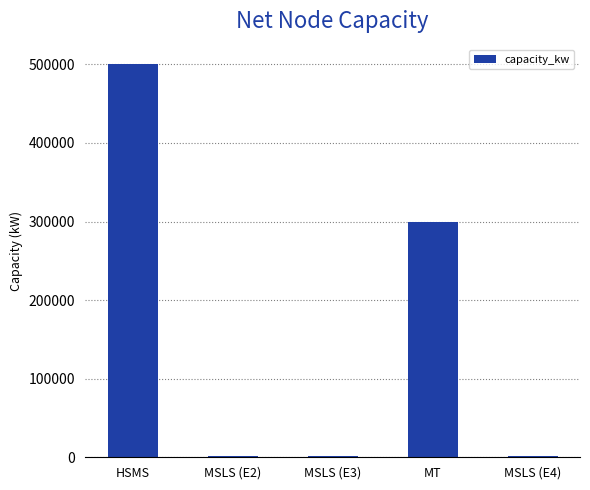

True or false: the data shows 300000 at MT.

True